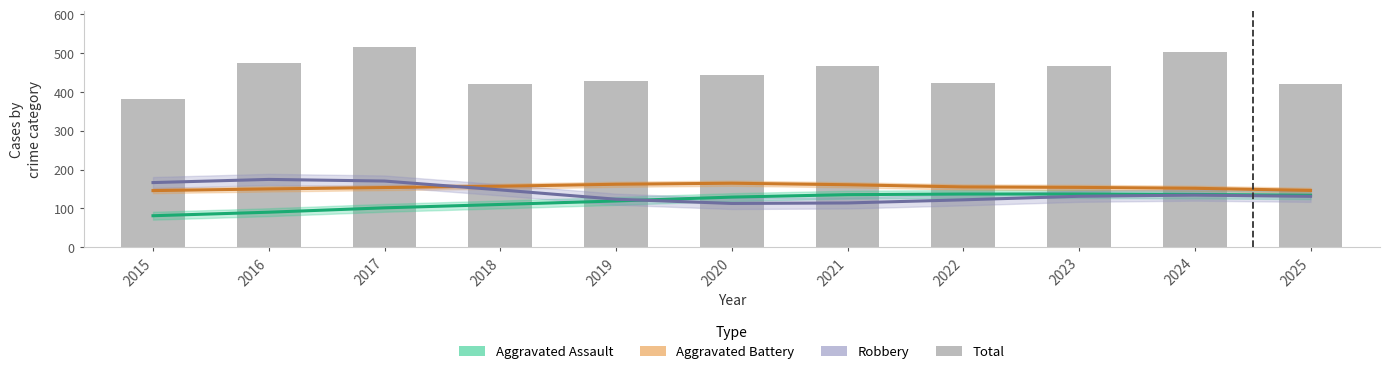

Which series has the widest spread of values?

Total